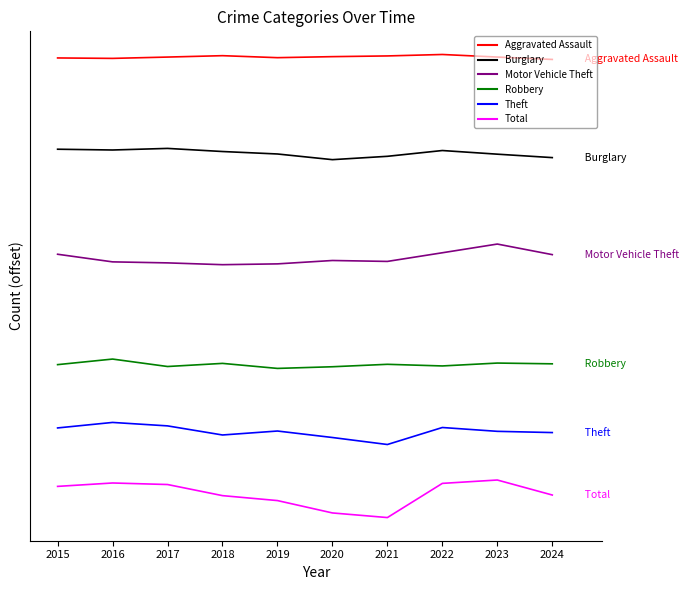

Which series has the largest total across all categories?

Aggravated Assault